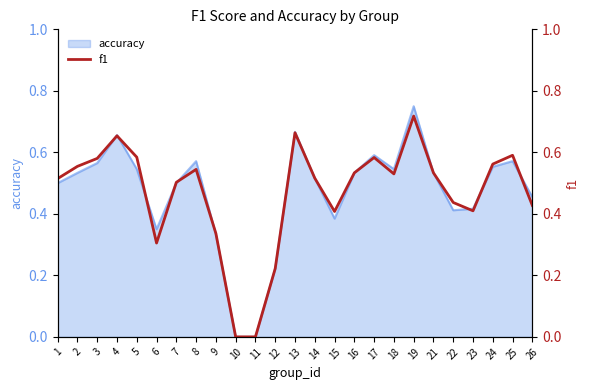

The value of accuracy at 19 is 1.3. True or false?

False